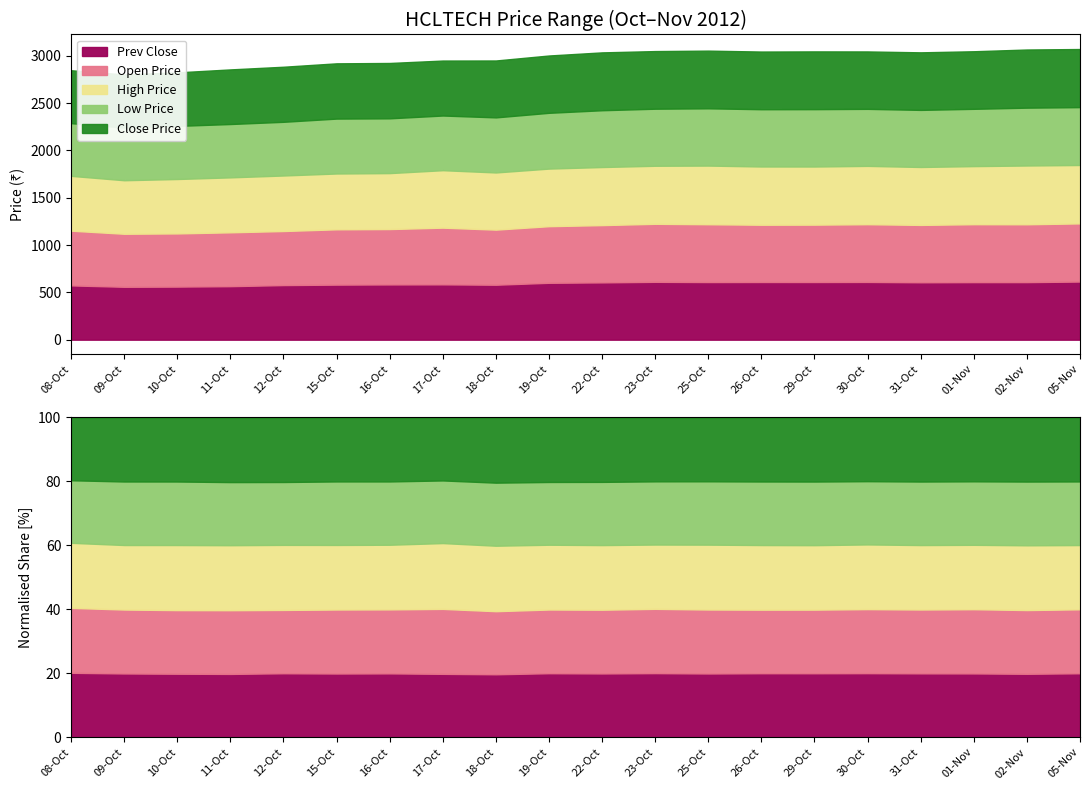

Which series has the widest spread of values?

High Price